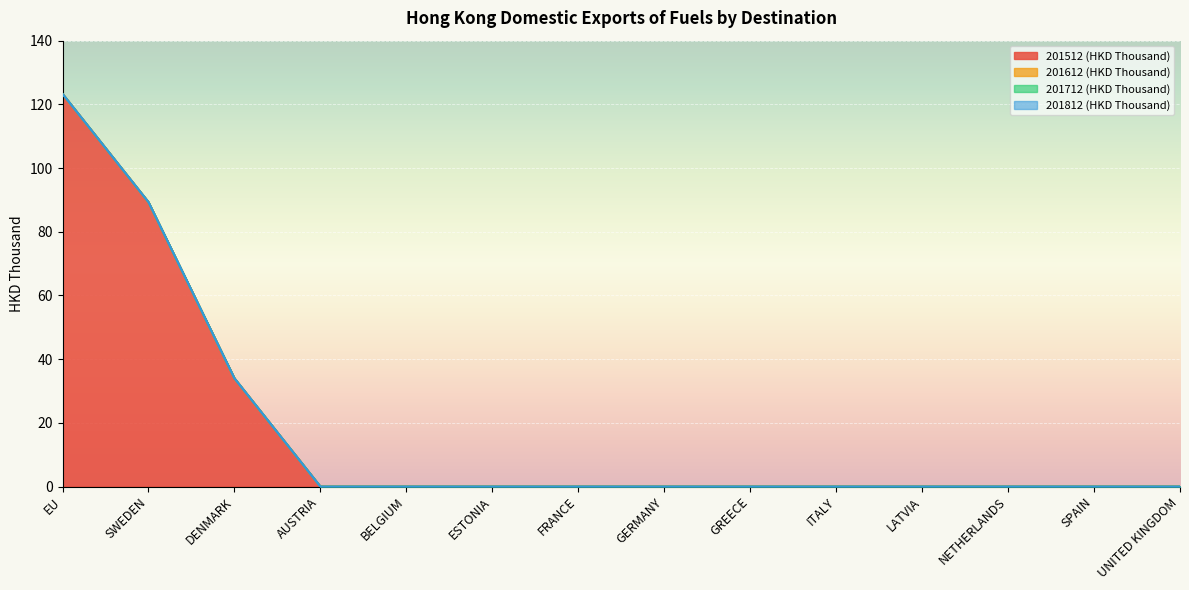

What is the label of the 9th point from the right?

ESTONIA